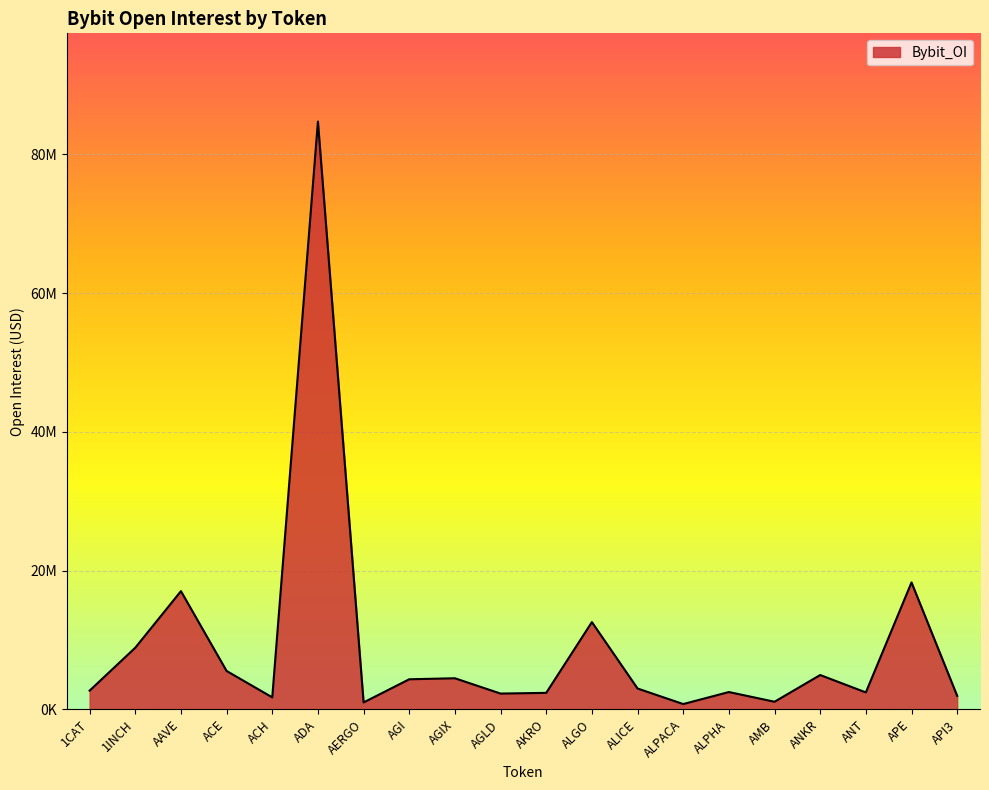

The chart shows a value of 4334868 at AGI. True or false?

True